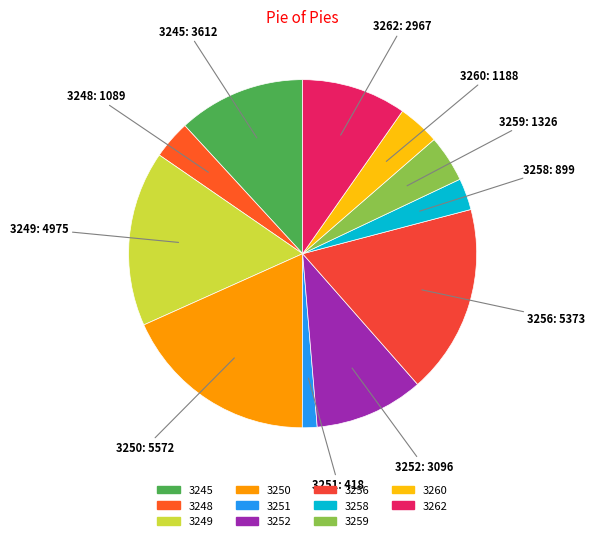

What is the ratio of the value at 3248 to the value at 3249?

0.2